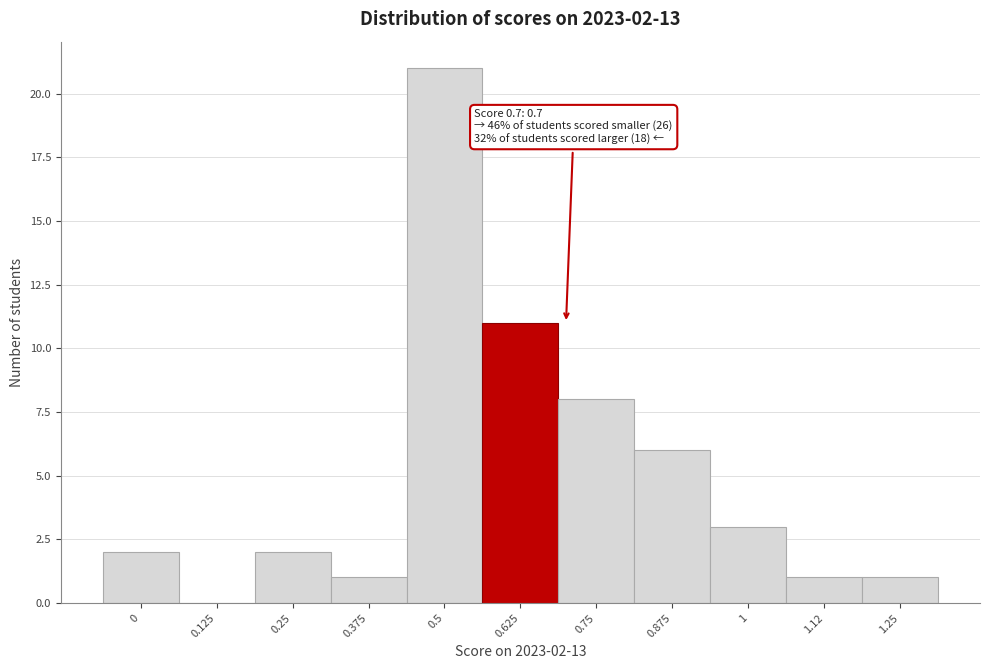

Reading left to right, transcribe all the data shown in this chart.

0=2	0.125=0	0.25=2	0.375=1	0.5=21	0.625=11	0.75=8	0.875=6	1=3	1.12=1	1.25=1